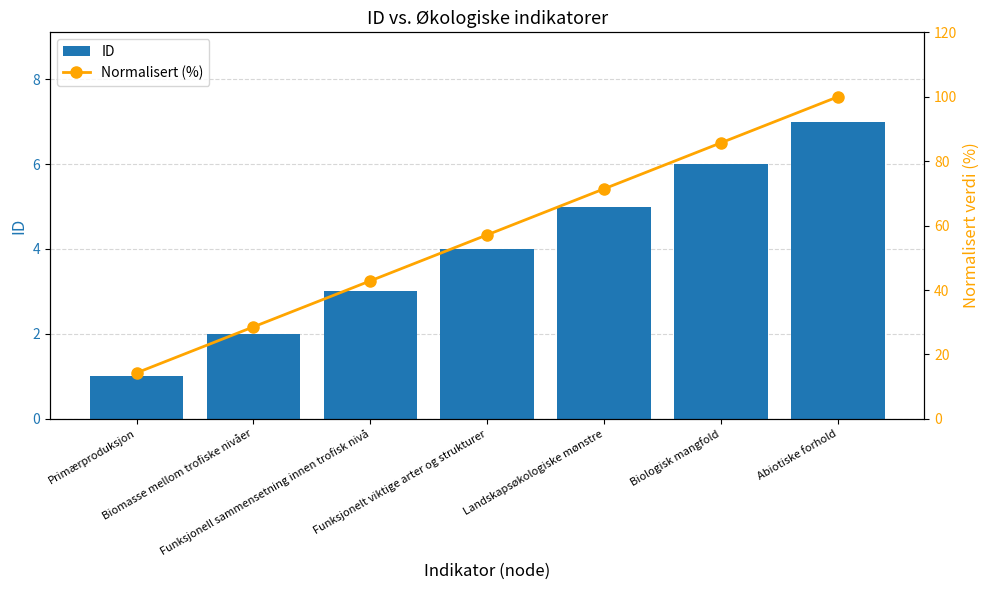

What is the minimum value shown in the chart?

1.0